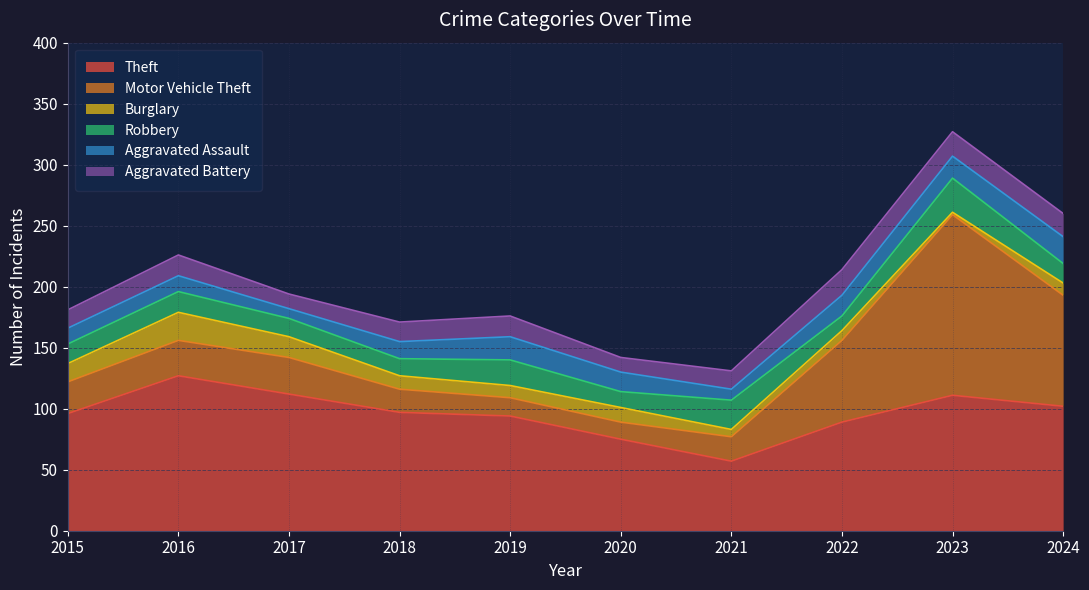

True or false: Robbery has more than 0 points higher than both neighbors.

True